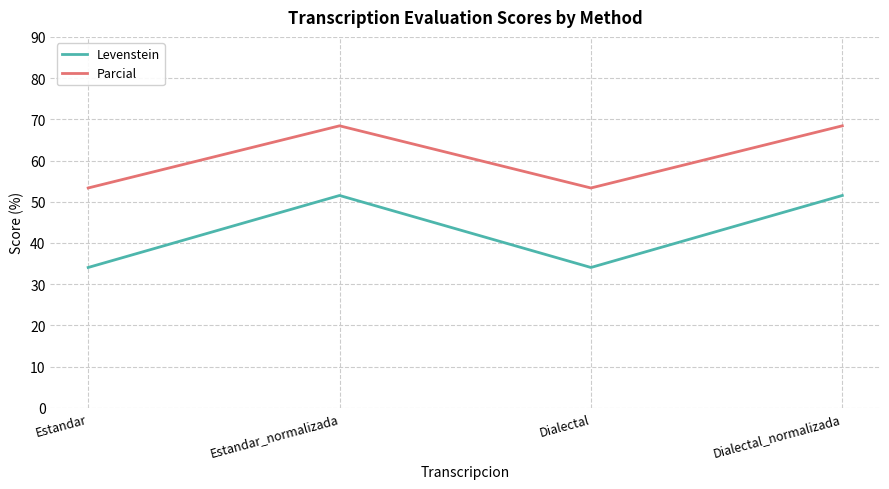

What position from the left is Dialectal_normalizada?

4